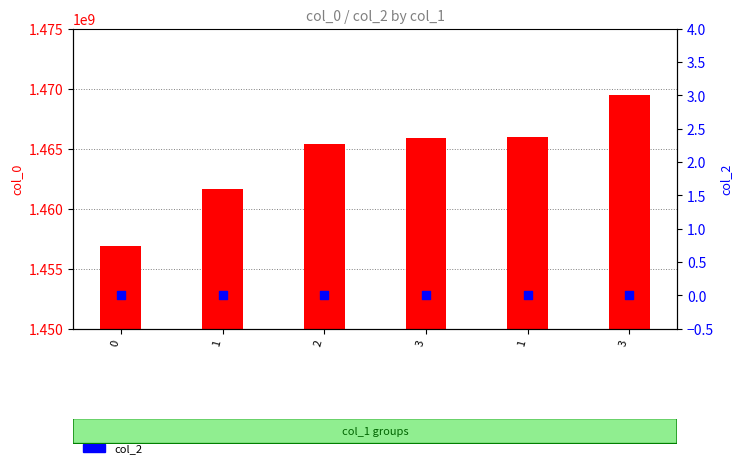

Is the value of col_0 at 3 greater than the value of col_2 at 3?

Yes